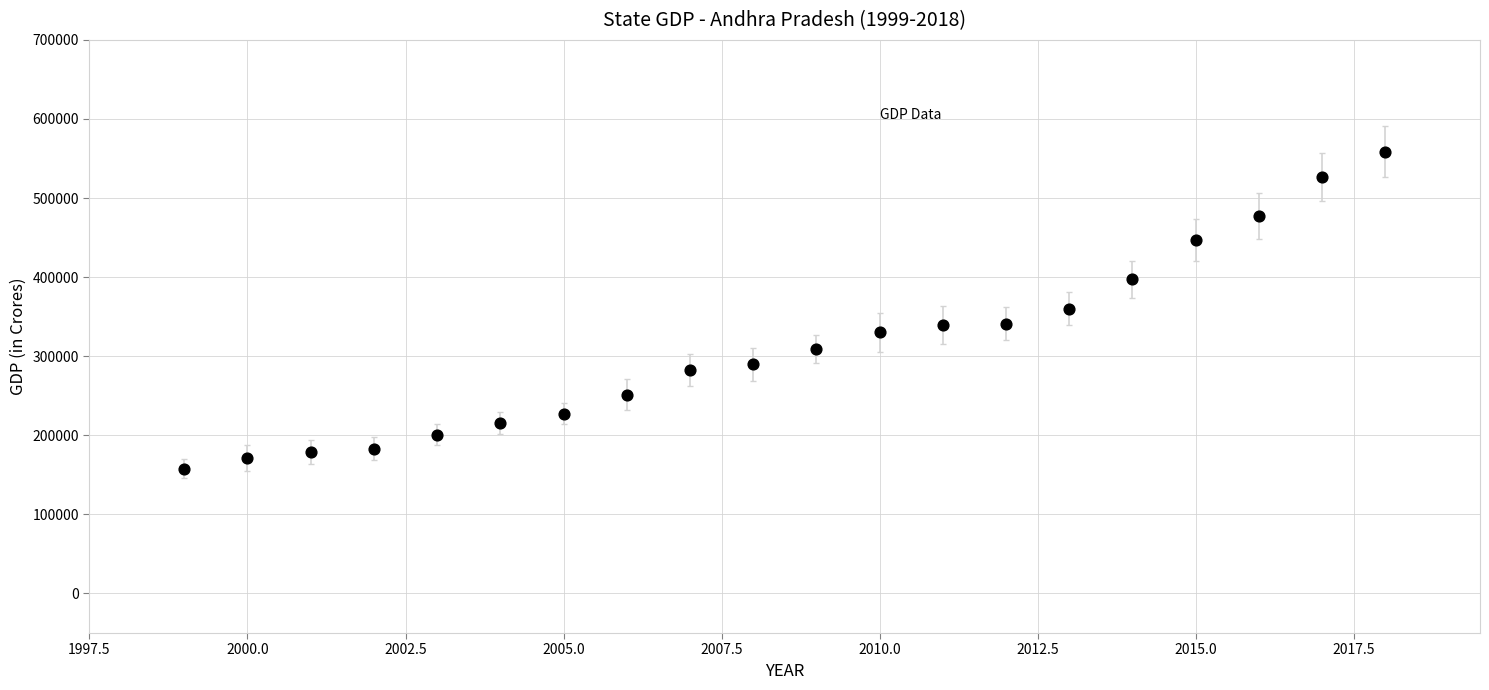

What is the range of X values (max minus min)?

19.0